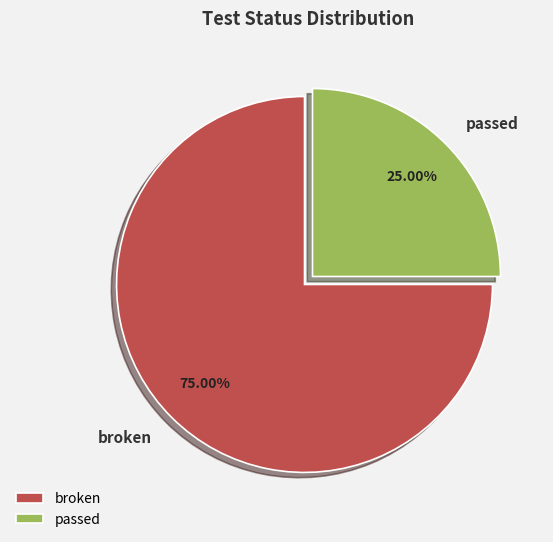

Count the number of slices in the pie.

2